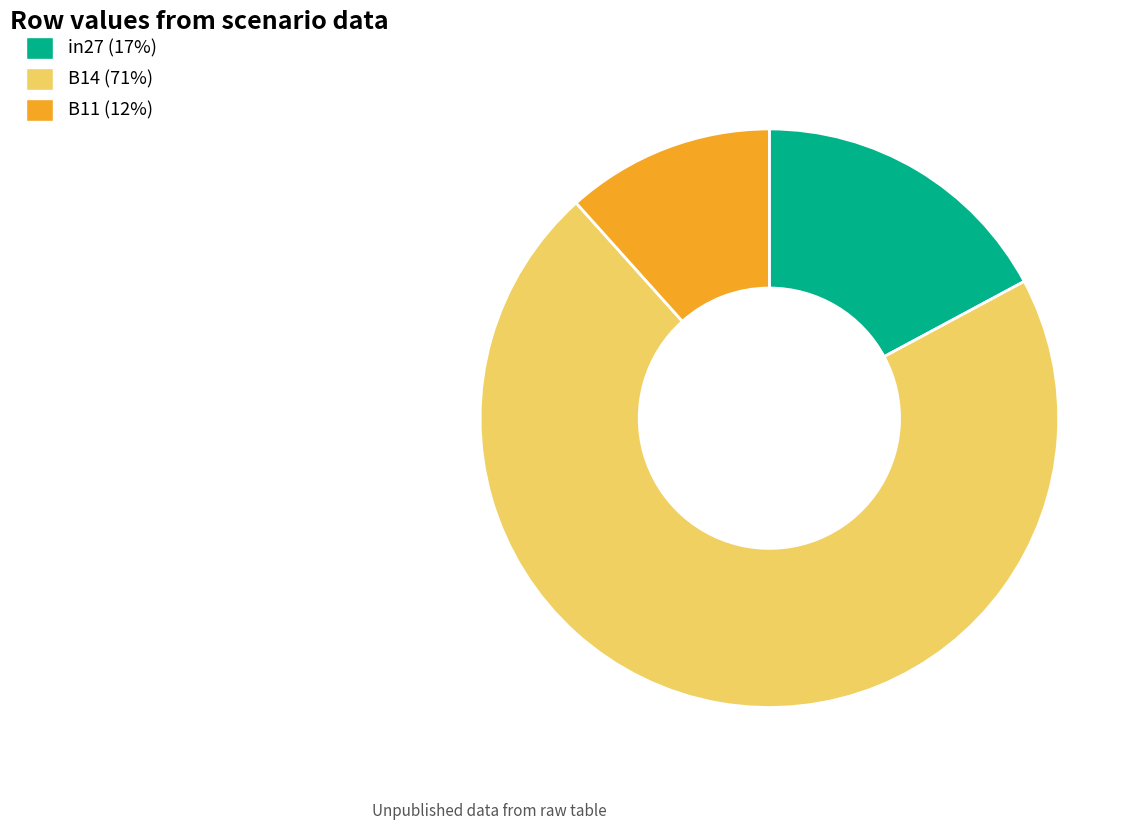

Is the sum of in27 (17%) and B11 (12%) greater than half?

No